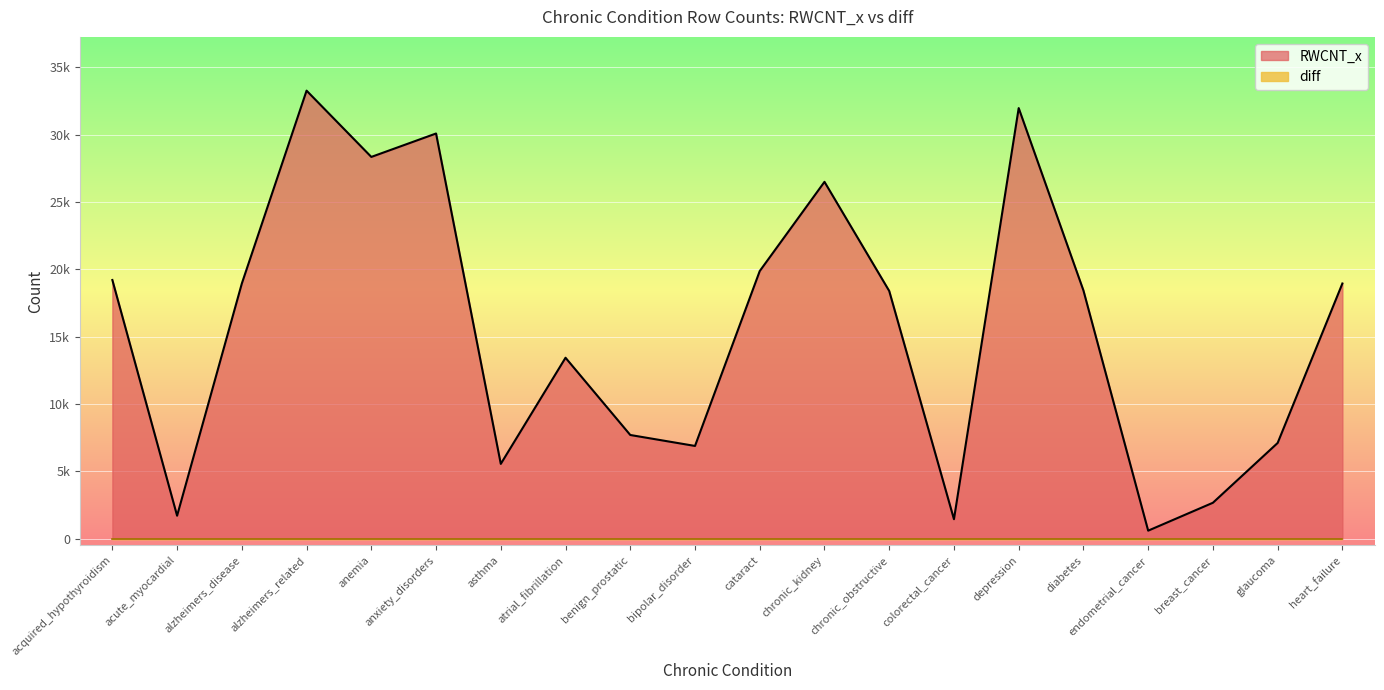

What is the approximate value at depression, to the nearest 10?

31970